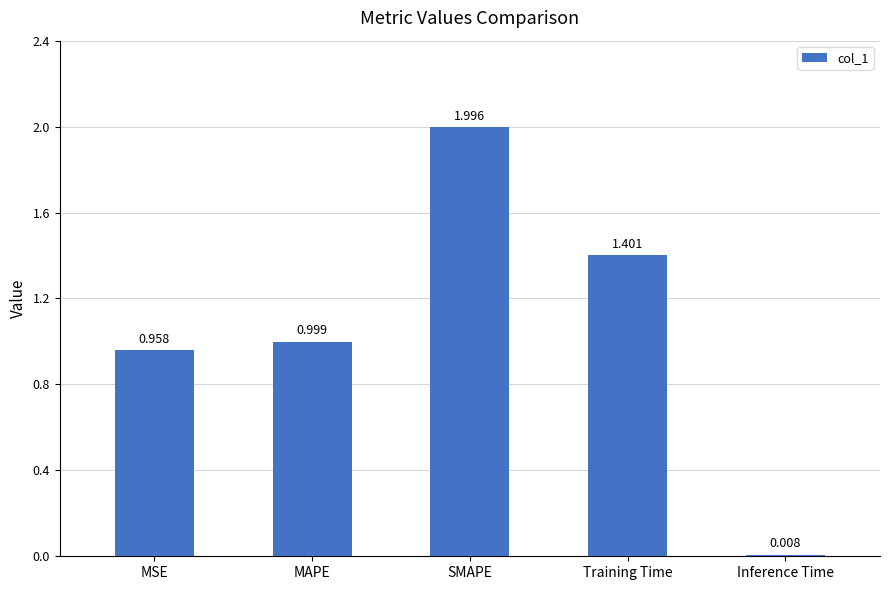

What position from the left is MSE?

1